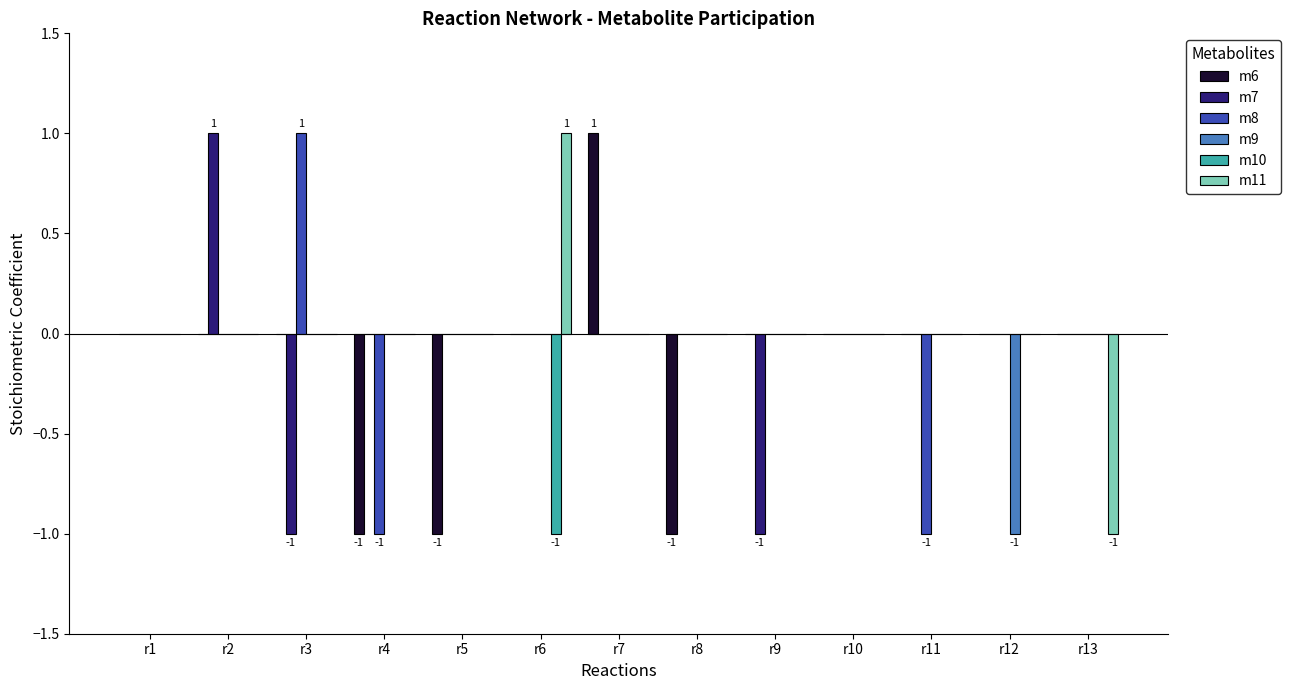

Which category has the highest value in the m7 series?

r2